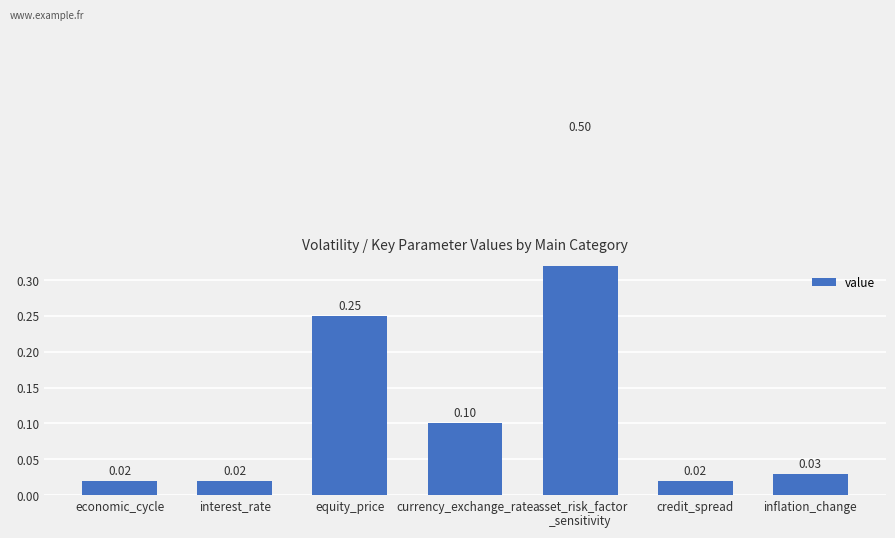

Rank the categories by value from lowest to highest.

economic_cycle, interest_rate, credit_spread, inflation_change, currency_exchange_rate, equity_price, asset_risk_factor
_sensitivity